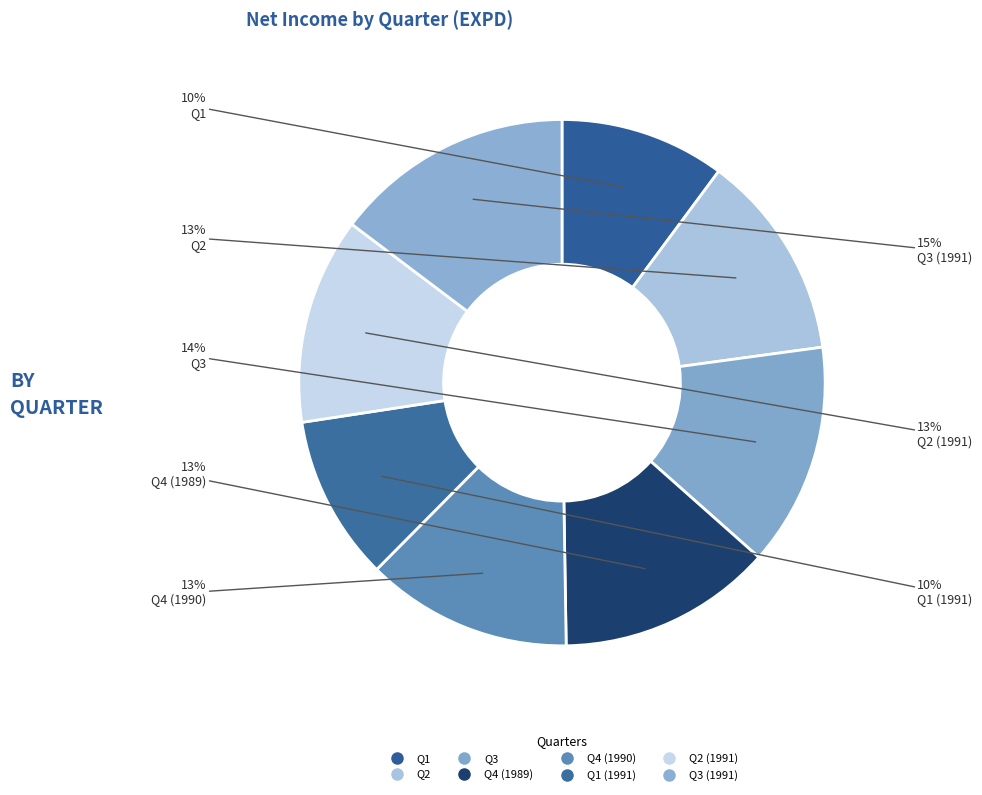

How many slices are in this pie chart?

8